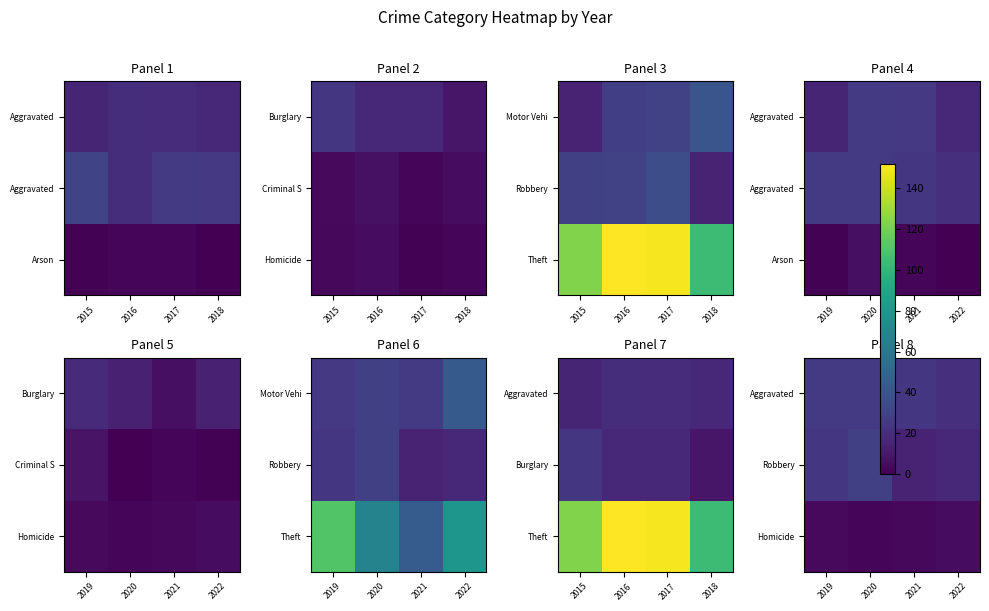

Which has a higher value, 2020 or 2022?

2020